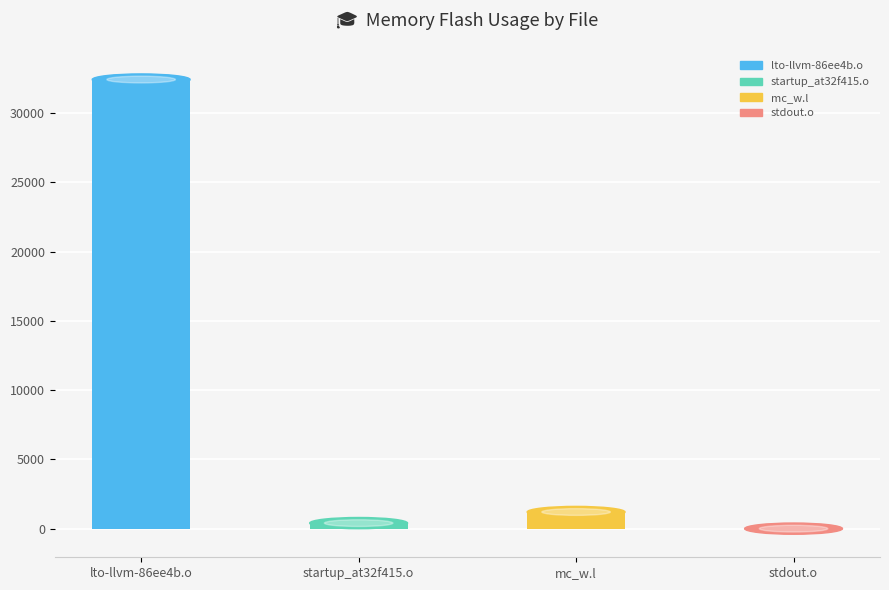

What is the greatest value displayed?

32434